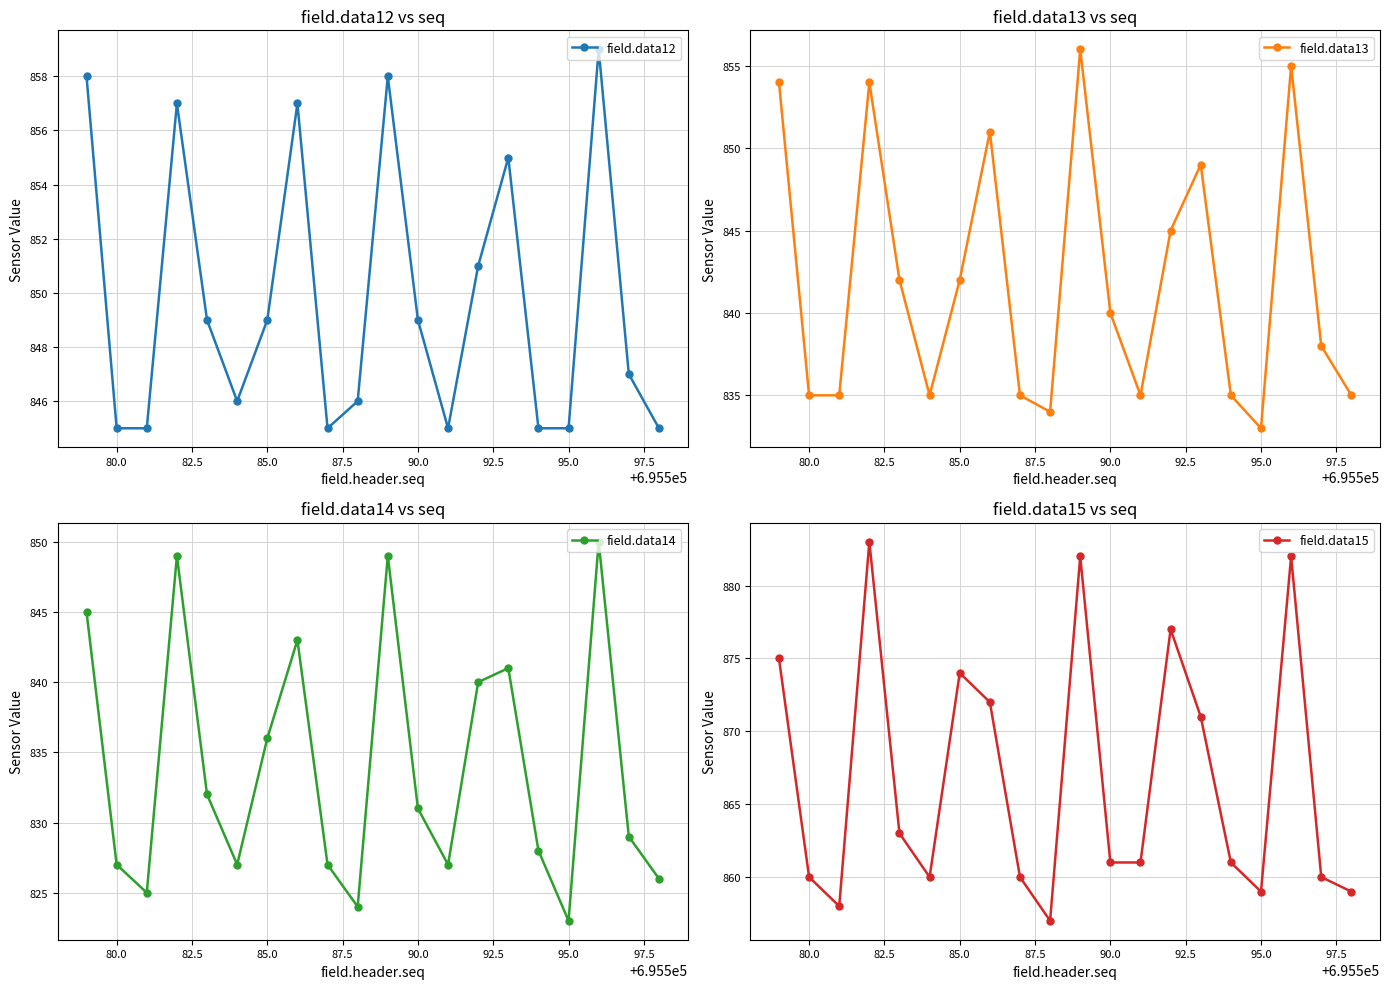

What is the highest value of the field.data15 series?

883